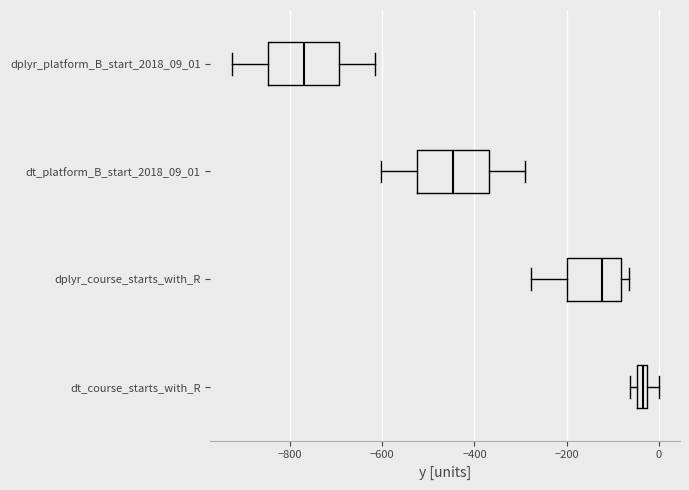

Where does the left whisker of the box for dplyr_platform_B_start_2018_09_01 end on the x-axis? The values are not printed on the chart, so give them approximately, as read against the axis.

-920